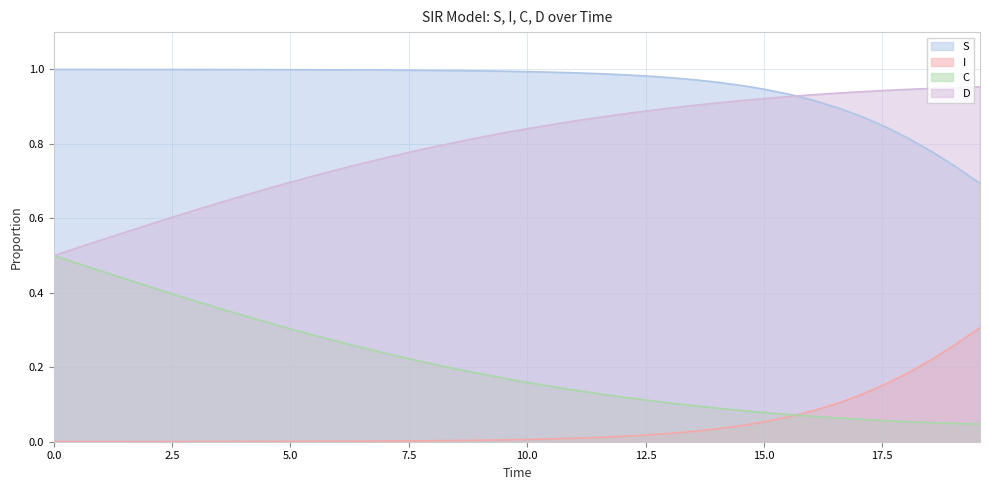

Does the chart have visible grid lines?

Yes